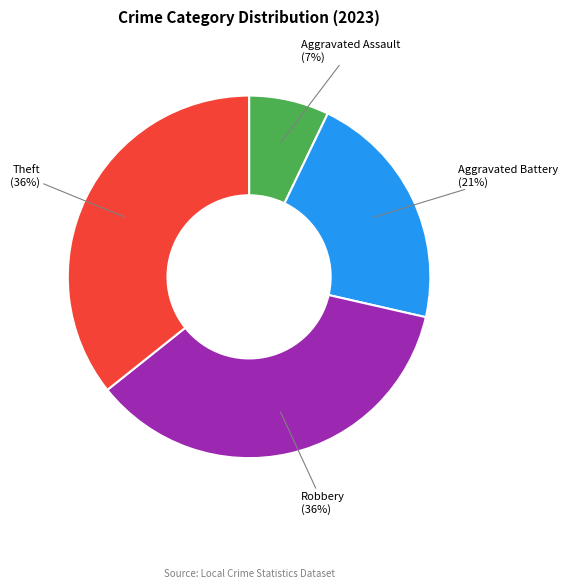

To the nearest percent, what is the difference between the largest and smallest slice percentages?

29%